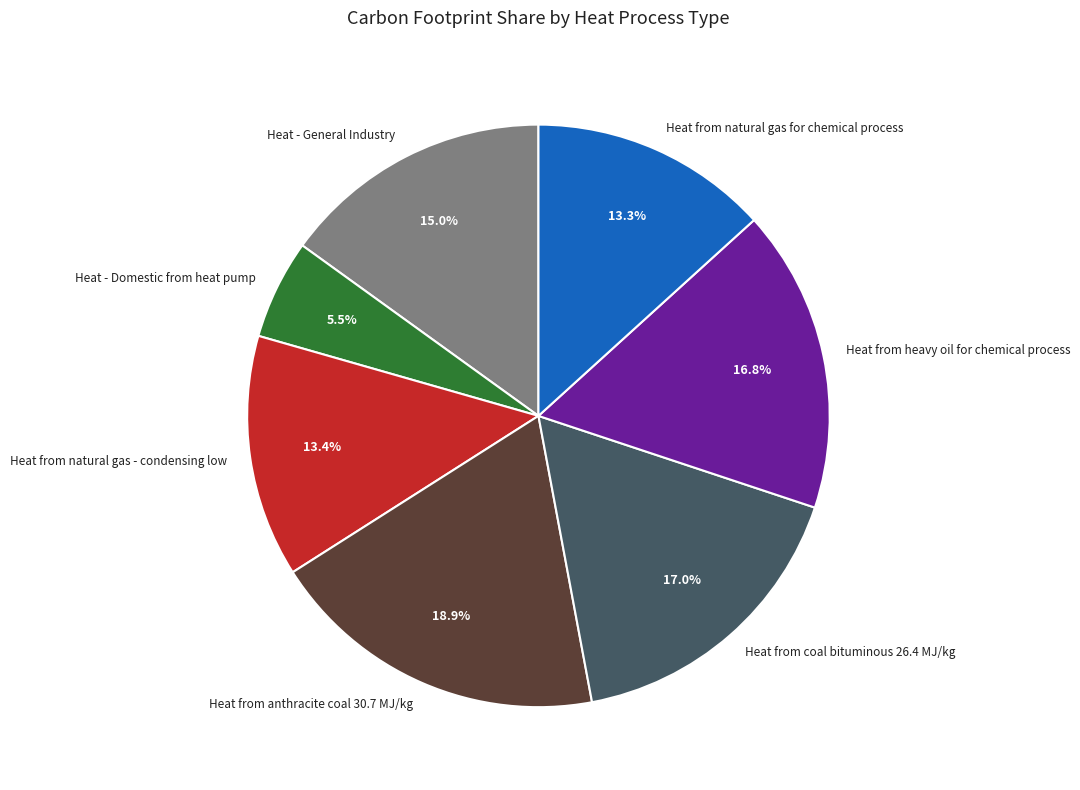

Does any single category account for the majority?

No